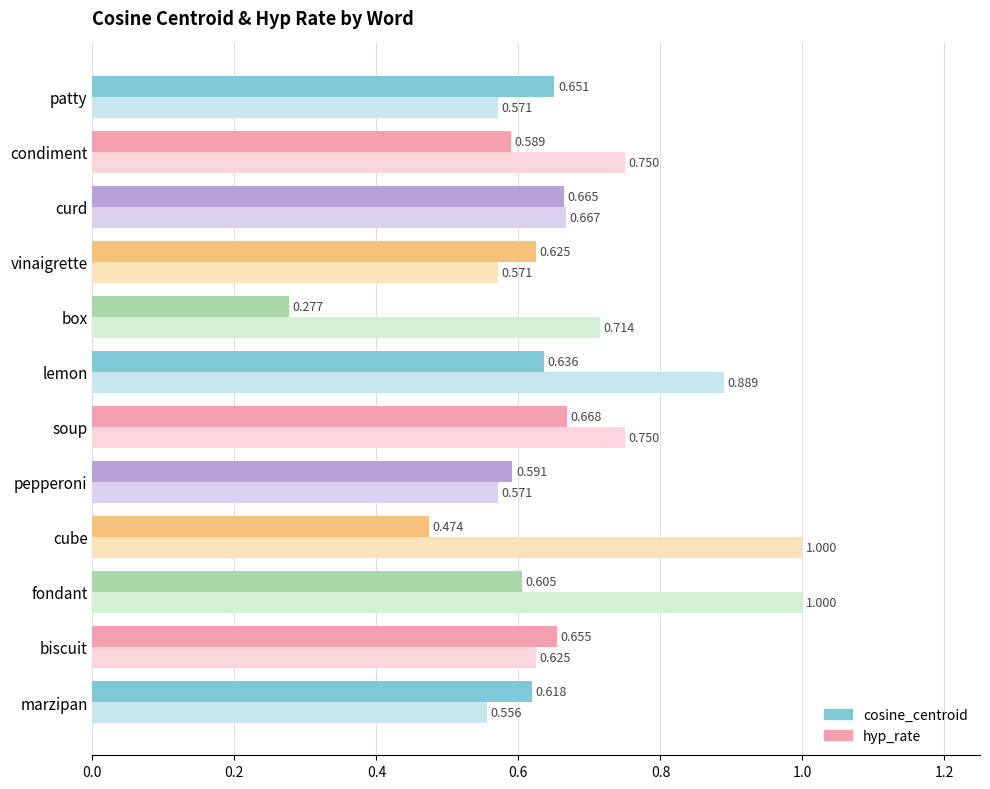

At which label does hyp_rate reach its minimum?

marzipan